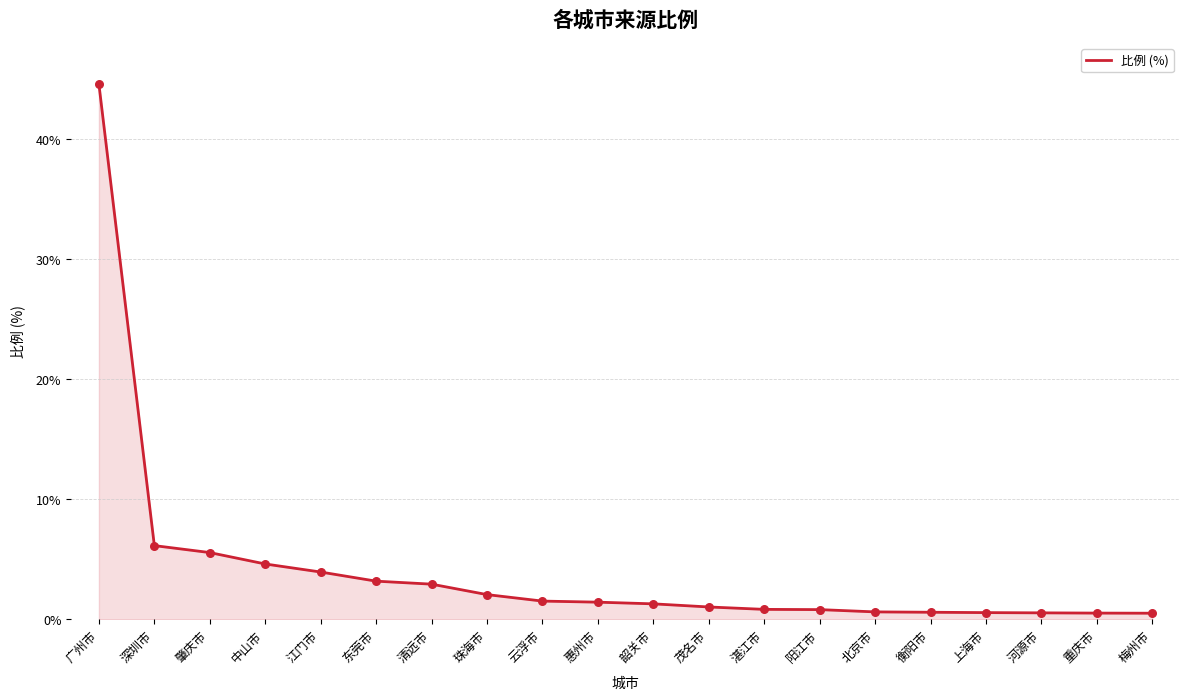

What is the change in value from 江门市 to 阳江市?

-3.1